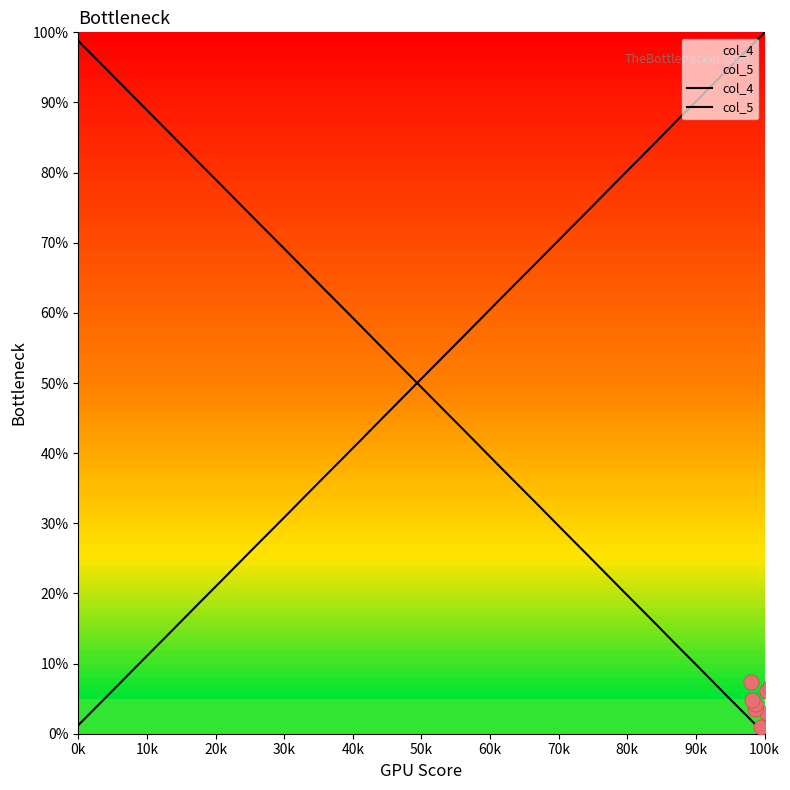

At which category is the sum across all series the highest?

0k